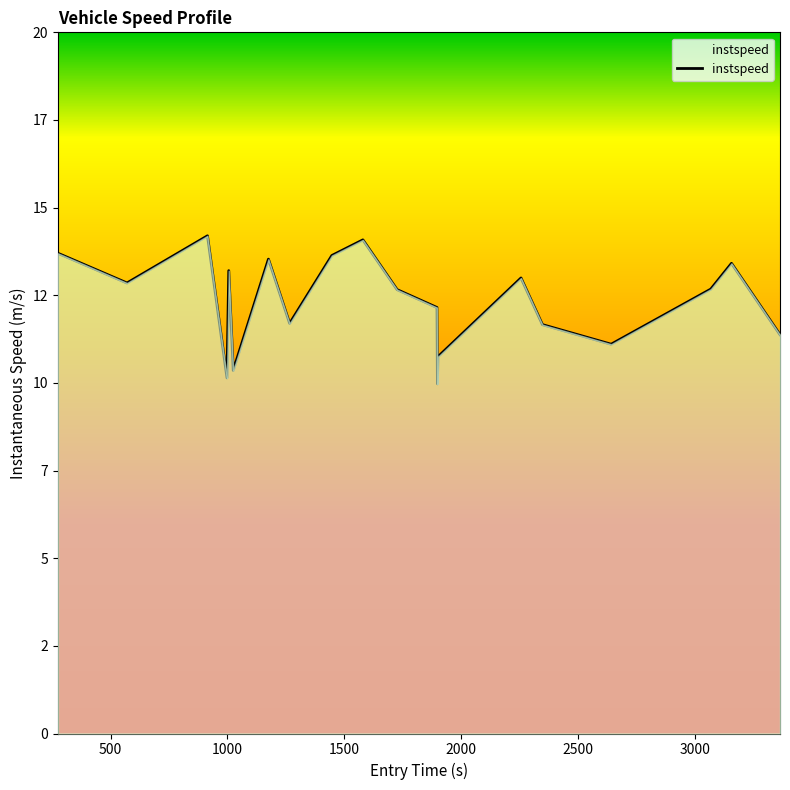

True or false: the data has more than 2 interior local peaks.

True